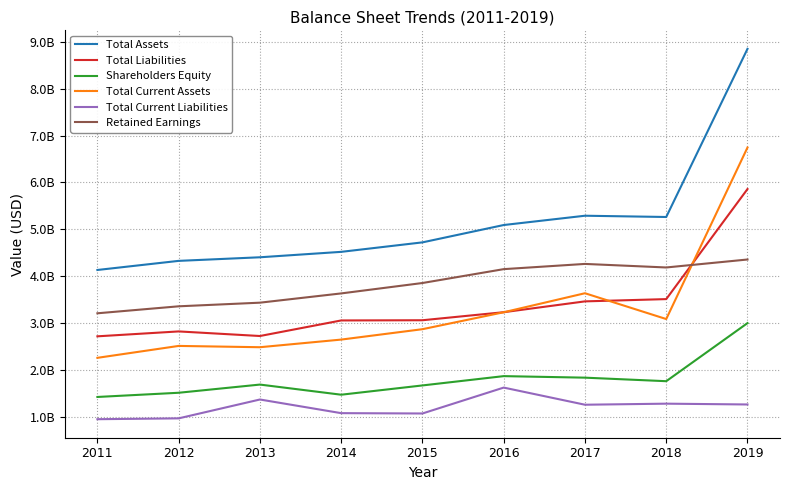

Reading left to right, list all the values displayed in this chart.

Total Assets: 4130774000	4325387000	4402267000	4518100000	4720717000	5091366000	5289983000	5262988000	8855628000
Total Liabilities: 2713259000	2818008000	2719924000	3052436000	3056815000	3228630000	3460026000	3508502000	5860098000
Shareholders Equity: 1417515000	1507379000	1682343000	1465664000	1663902000	1862736000	1829957000	1754486000	2995530000
Total Current Assets: 2253692000	2508202000	2480457000	2643505000	2865598000	3227607000	3633926000	3082504000	6747521000
Total Current Liabilities: 942344000	960435000	1363280000	1071684000	1064647000	1617859000	1251697000	1274324000	1257082000
Retained Earnings: 3205420000	3354545000	3432176000	3630072000	3852321000	4148722000	4260222000	4184374000	4354619000